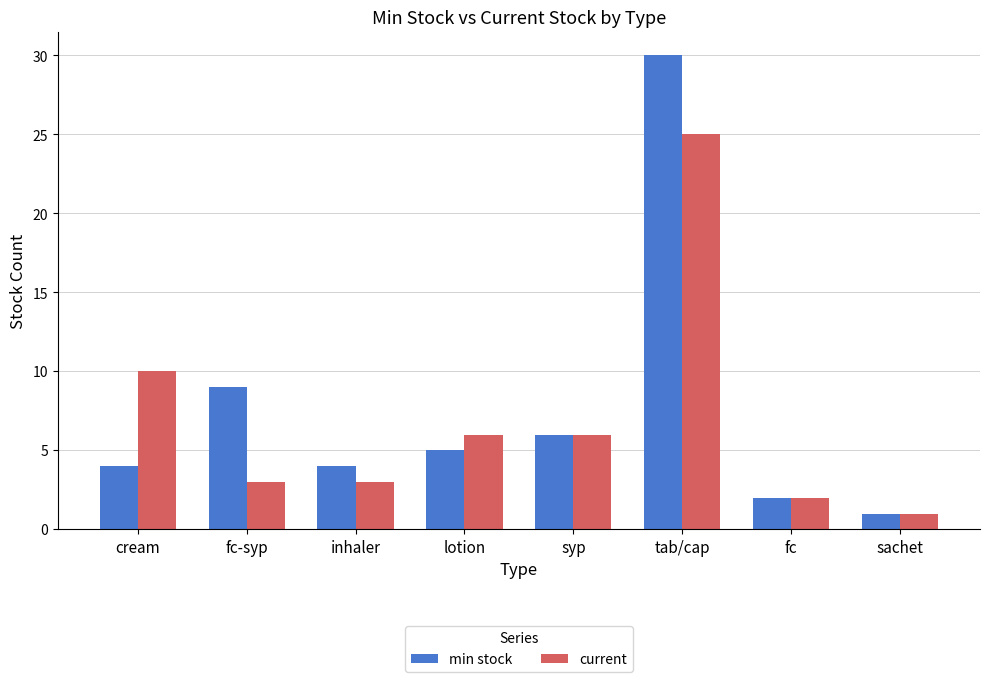

What are all the series names shown in the legend?

min stock, current